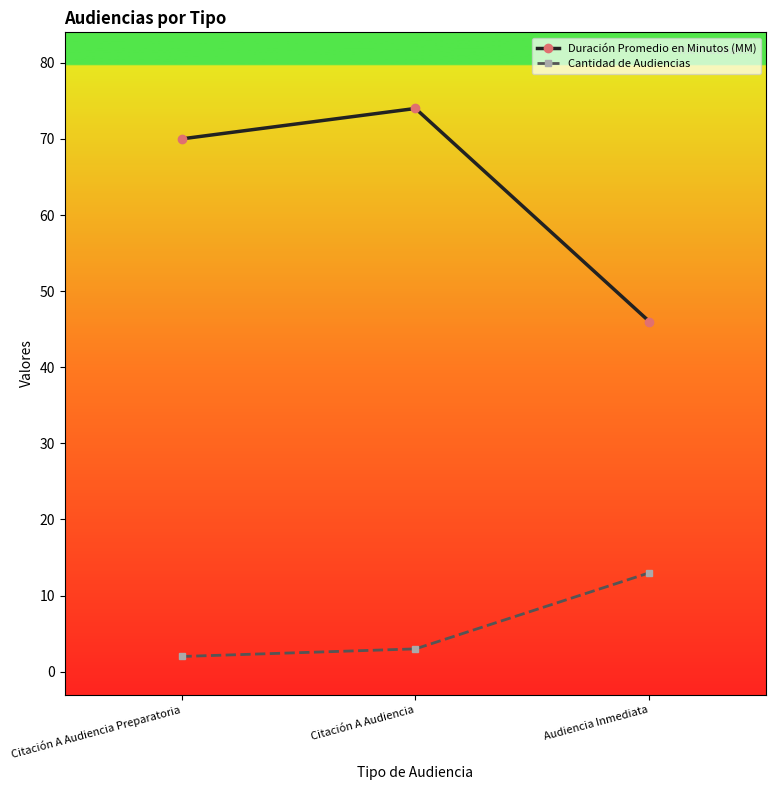

How many values in the Duración Promedio en Minutos (MM) series exceed 70?

1